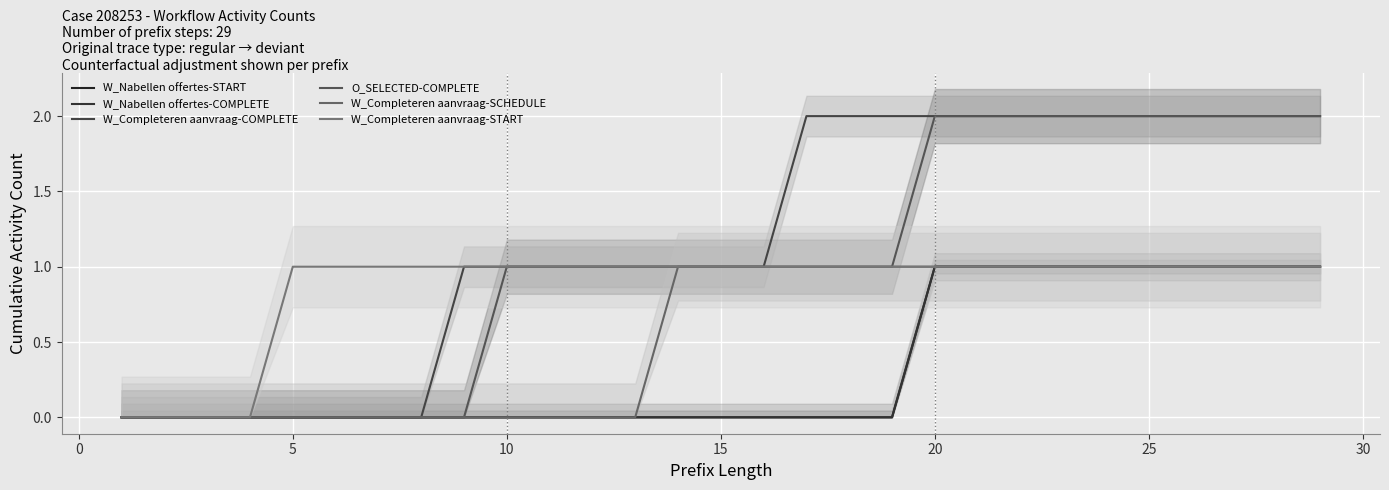

Which series has the largest total across all categories?

W_Completeren aanvraag-COMPLETE